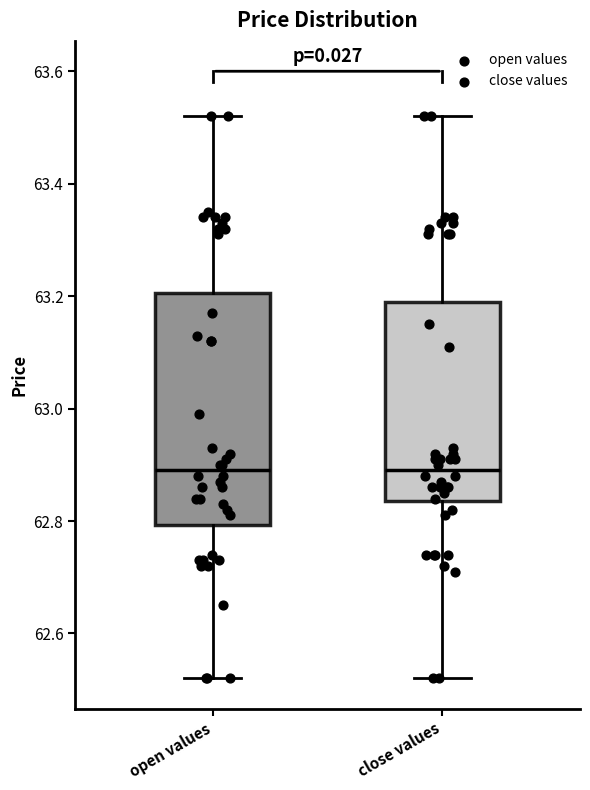

Reading left to right, transcribe this box plot: for each box, give where its median line is, the range the box spans, and where its two whiskers end, as read against the y-axis. The values are not printed on the chart, so give them approximately, as read against the axis.

open values: median 62.90, box 62.80 to 63.20, whiskers 62.52 to 63.52
close values: median 62.90, box 62.84 to 63.20, whiskers 62.52 to 63.52